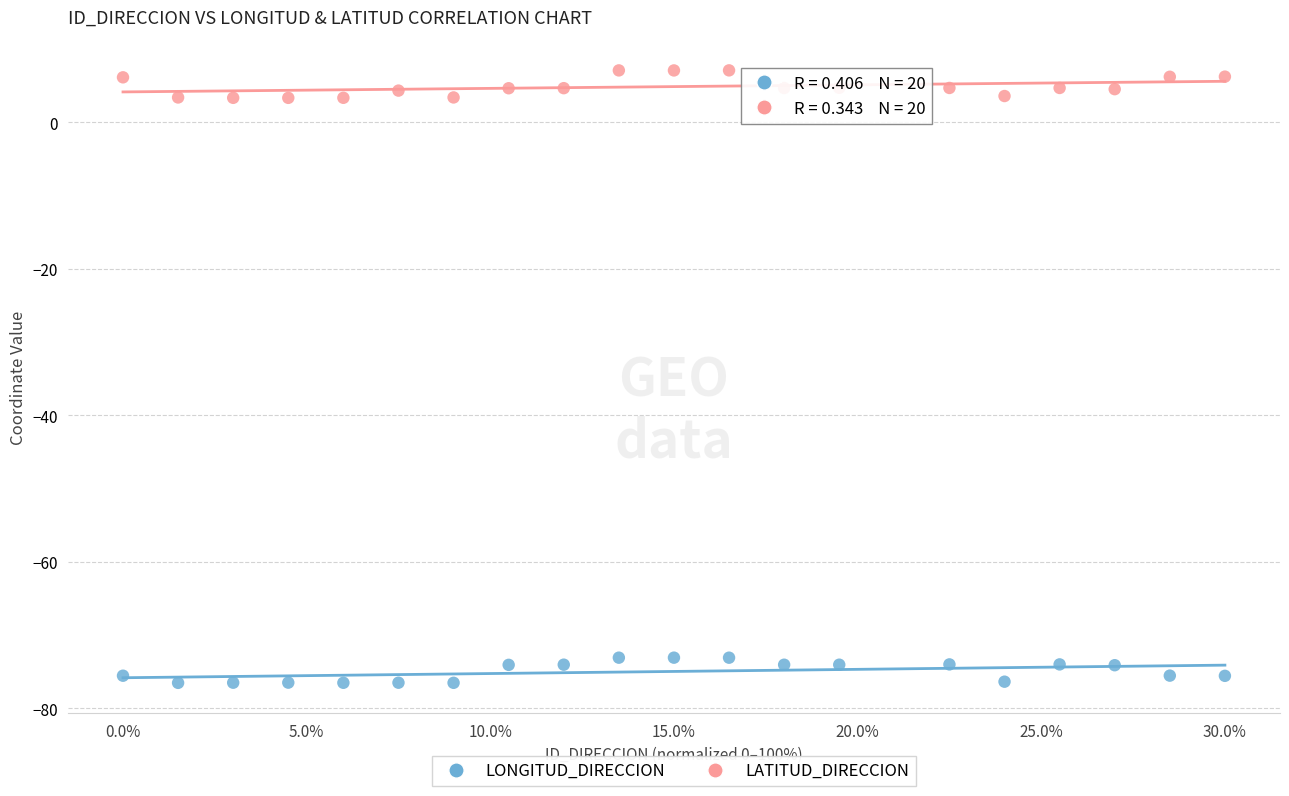

Which series contains the lowest Y value?

LONGITUD_DIRECCION